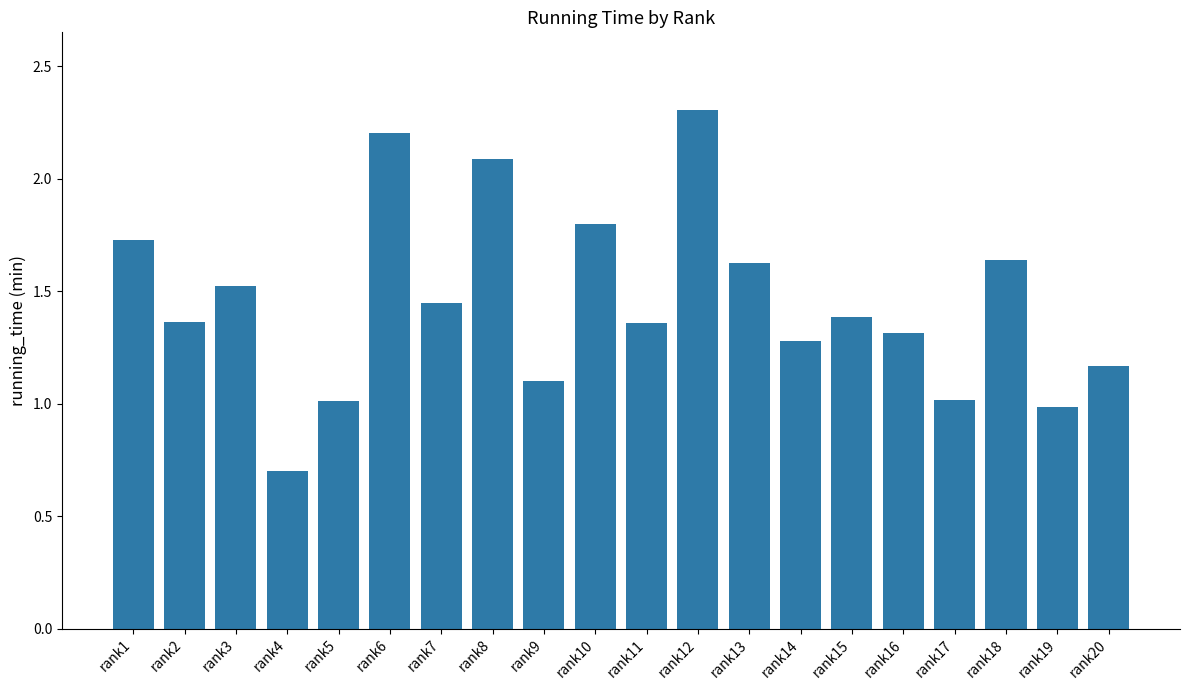

What is the sum of all values?

29.0